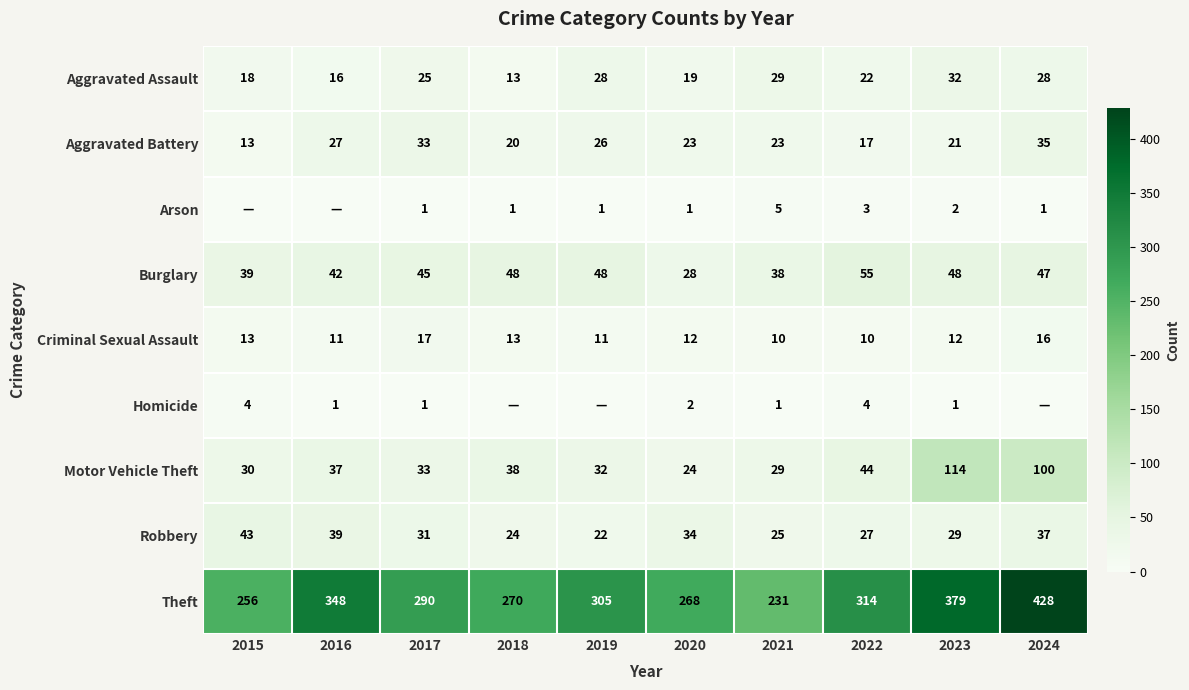

The Homicide series shows 7 at 2015. True or false?

False